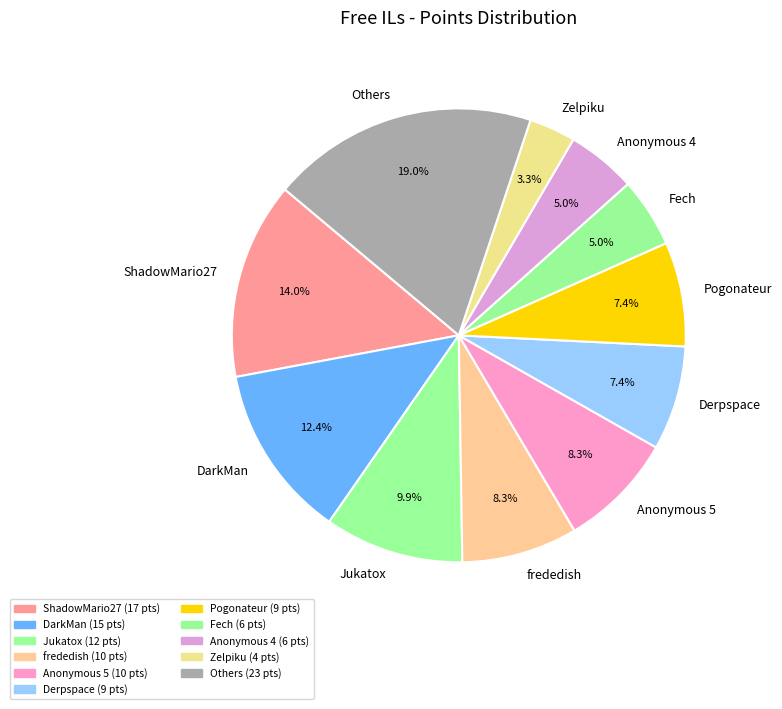

Which slice is the largest?

Others